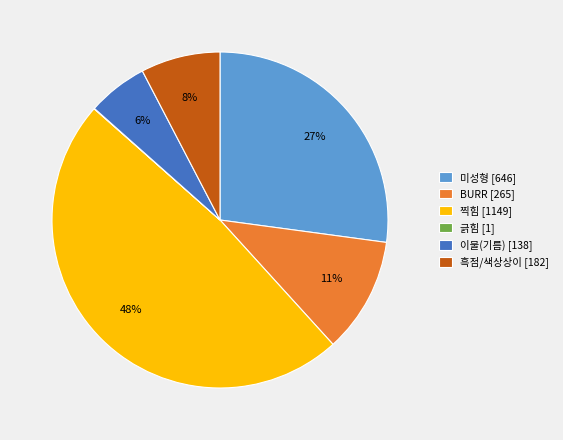

Which has a higher value, 미성형 [646] or BURR [265]?

미성형 [646]